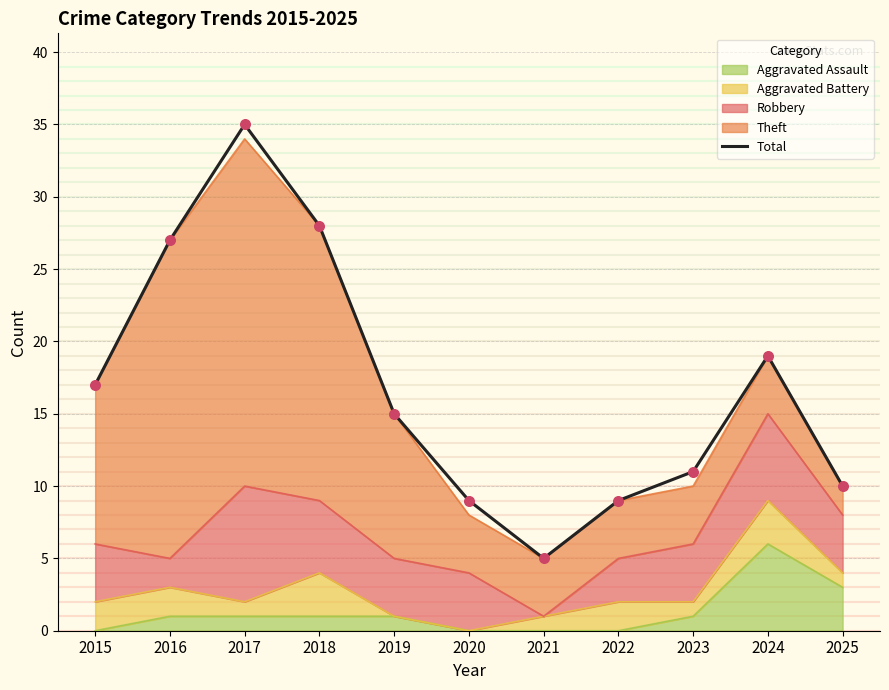

Between 2017 and 2021, which is larger?

2017